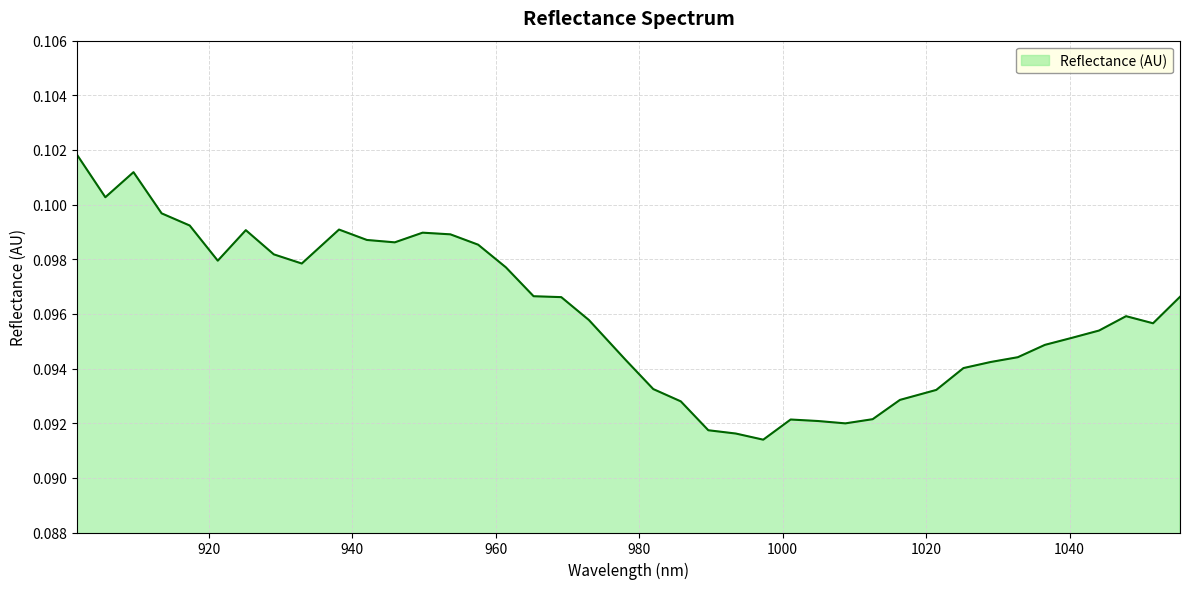

How many interior local valleys (lower than both neighbors) does the data have?

7